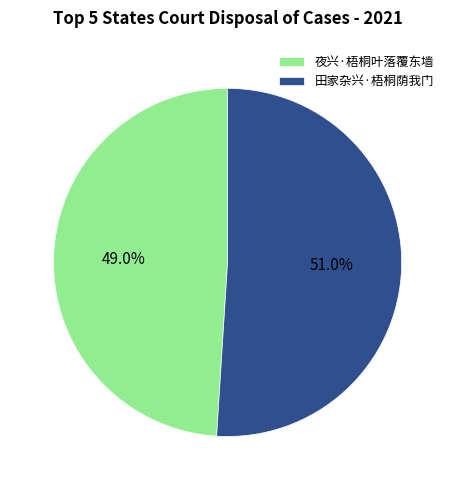

What is the ratio of the value at 田家杂兴·梧桐荫我门 to the value at 夜兴·梧桐叶落覆东墙?

1.0